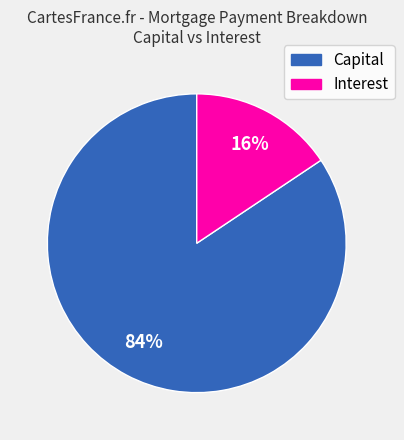

To the nearest percent, what is the average slice percentage?

50%